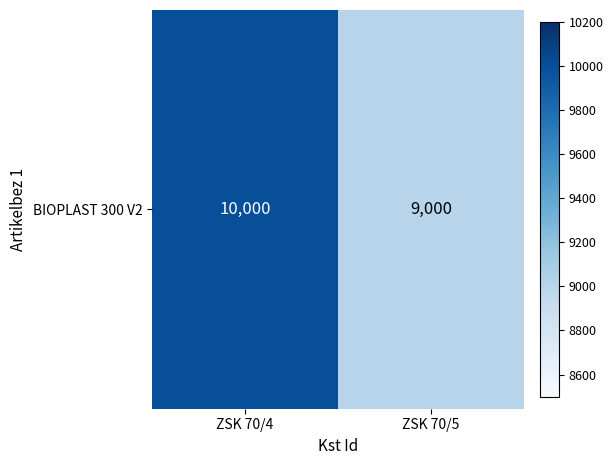

Reading right to left, list all the values displayed in this chart.

9000	10000